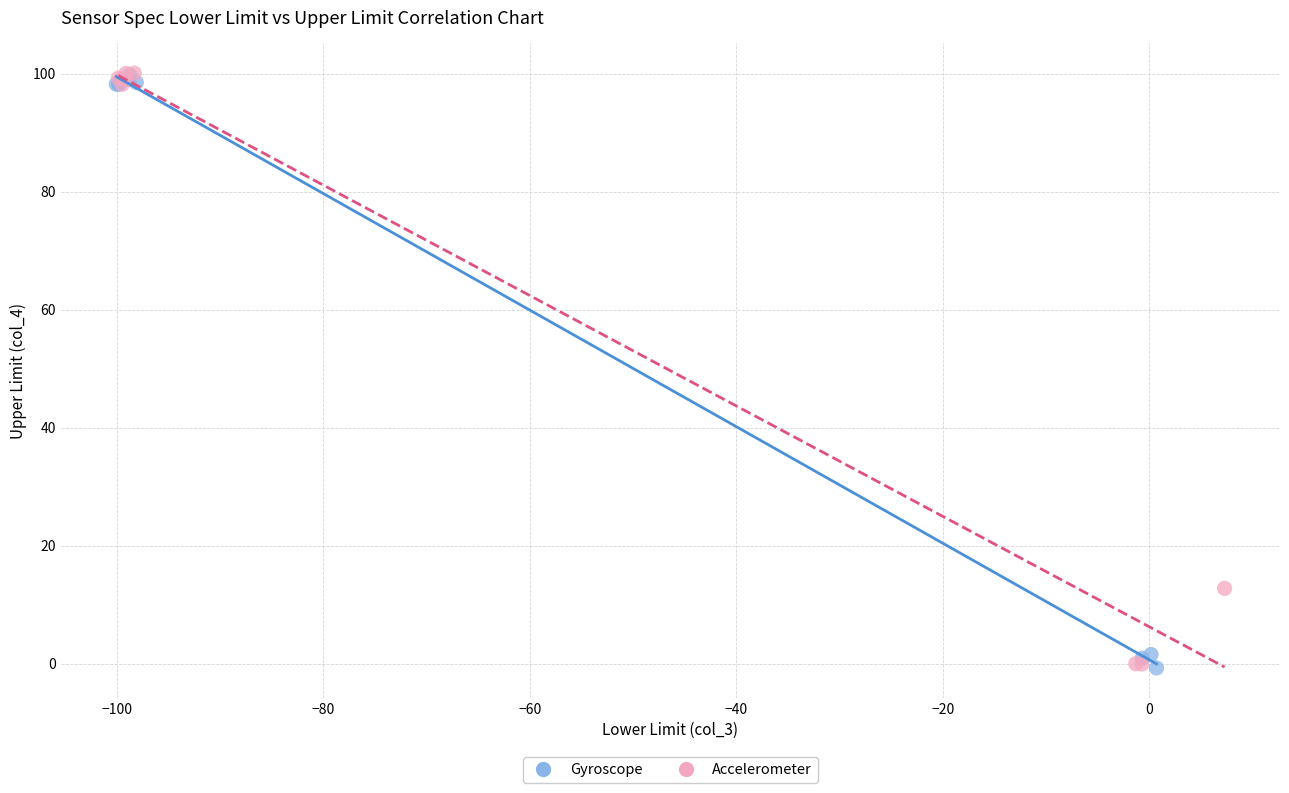

What are all the series names shown in the legend?

Gyroscope, Accelerometer